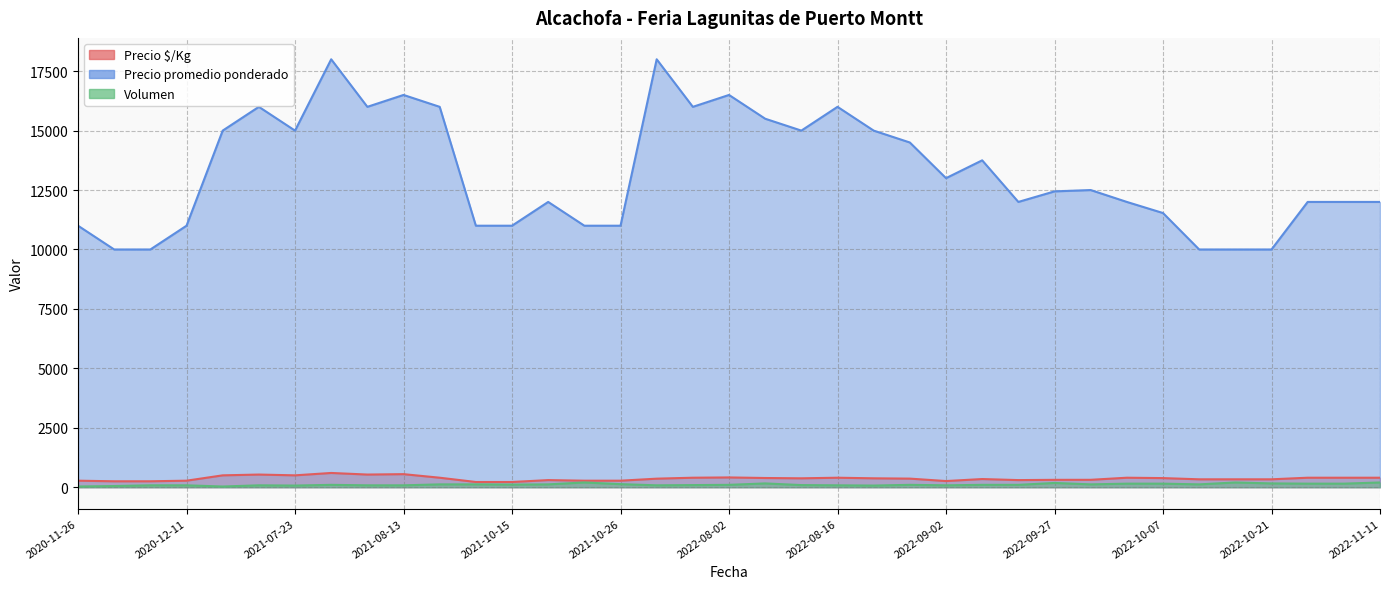

Does the chart have visible grid lines?

Yes